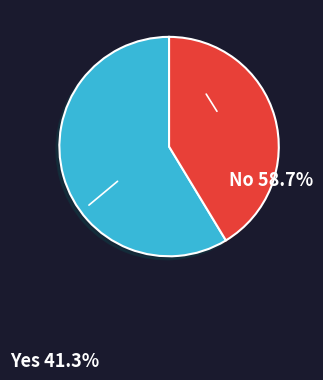

How many slices are in this pie chart?

2